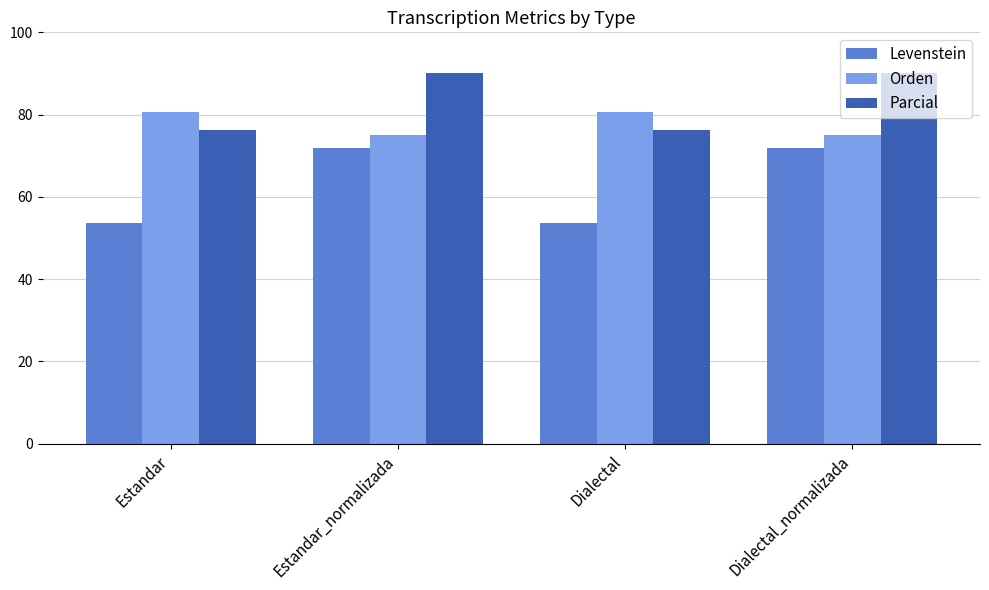

Is it true that Levenstein equals 53.7 at Dialectal?

True